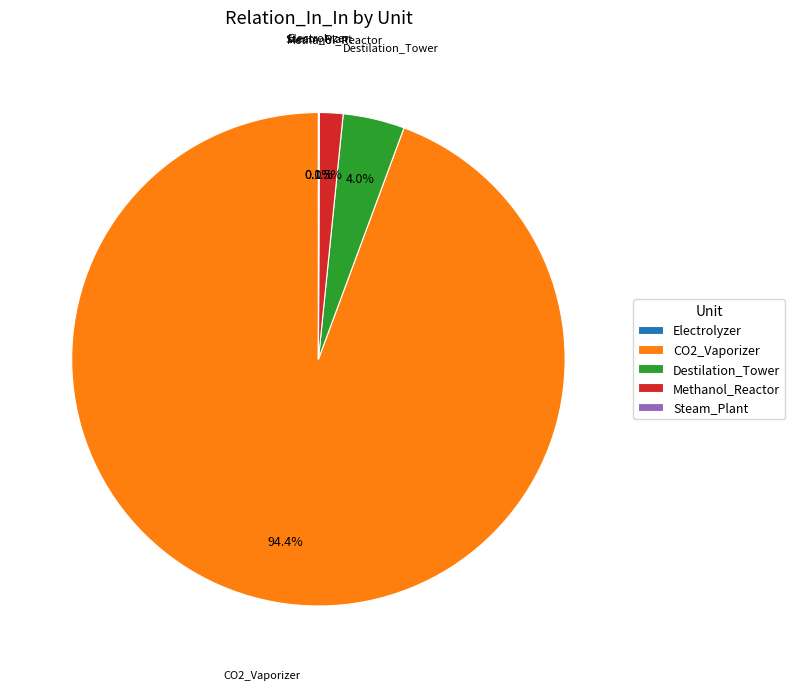

What is the majority slice?

CO2_Vaporizer